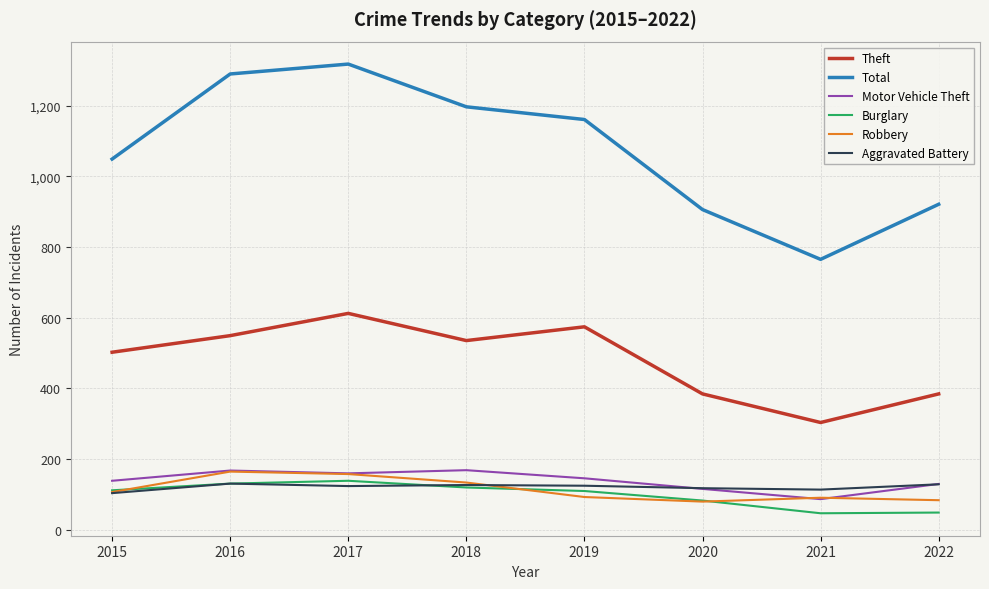

The value of Motor Vehicle Theft at 2018 is 168. True or false?

True